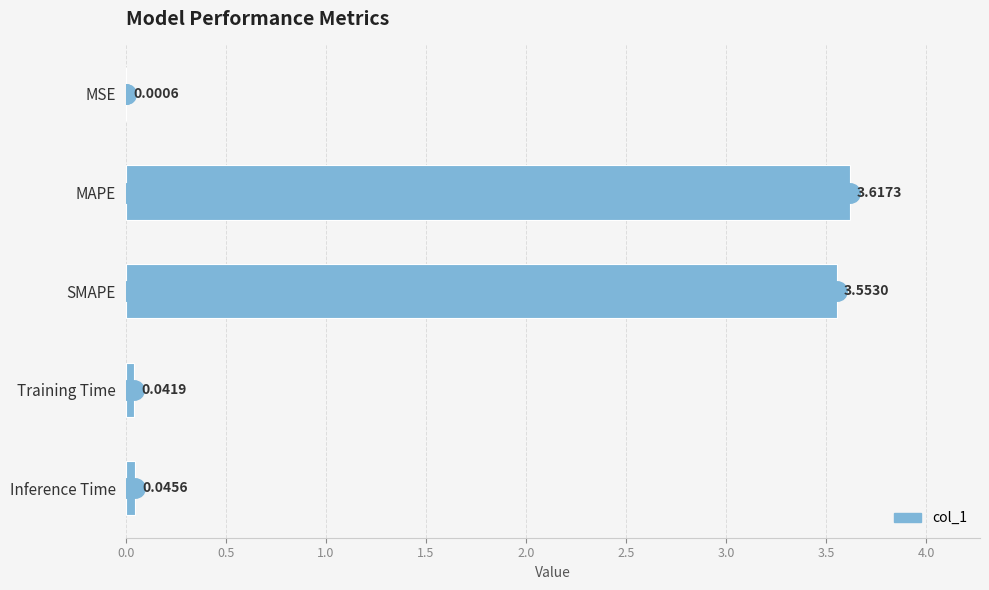

At which label is the value closest to 1?

Inference Time